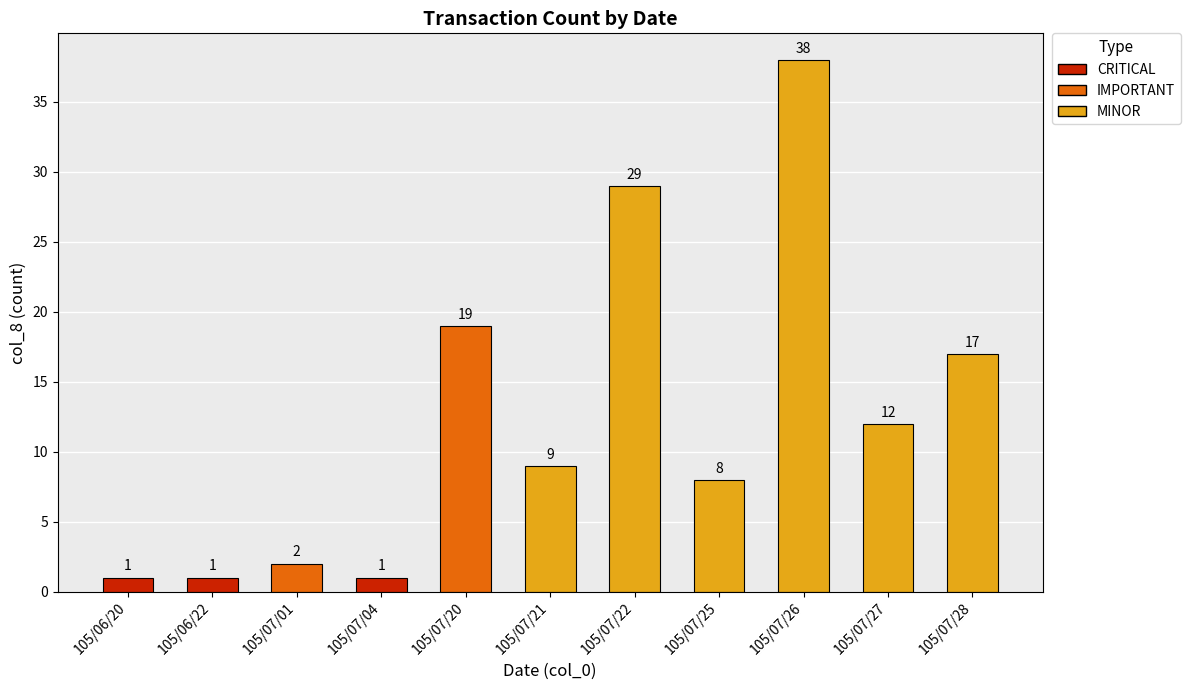

Where does the data first go above 9?

105/07/20